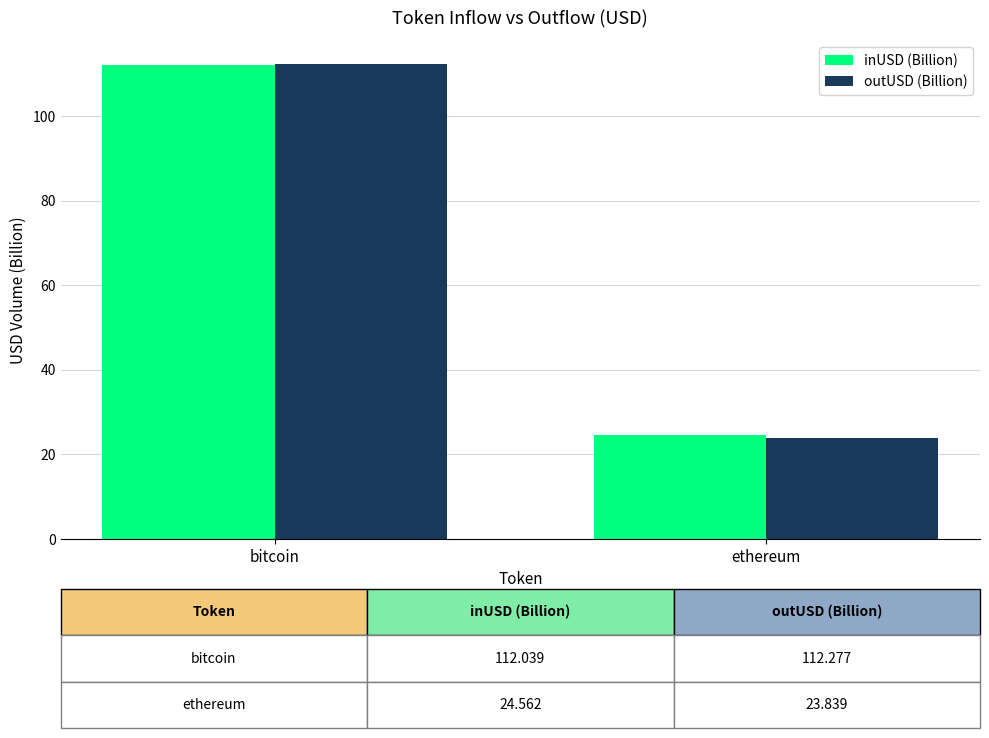

Between bitcoin and ethereum, which series saw the biggest shift?

outUSD (Billion)